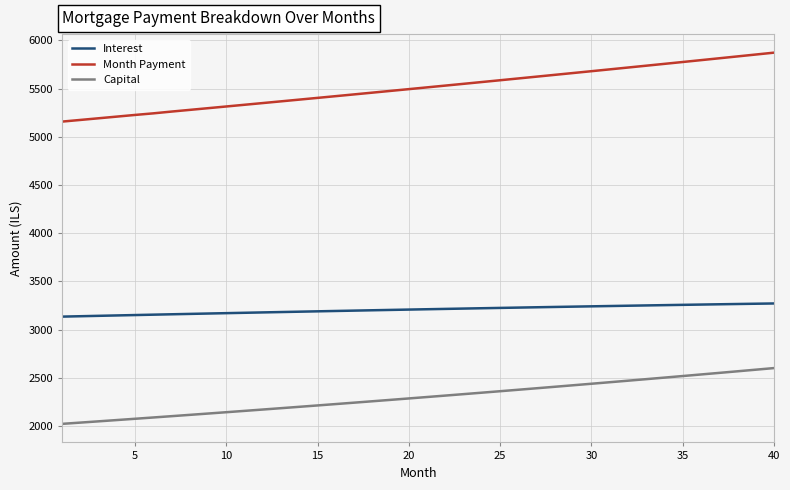

True or false: Month Payment and Capital intersect in this chart.

False